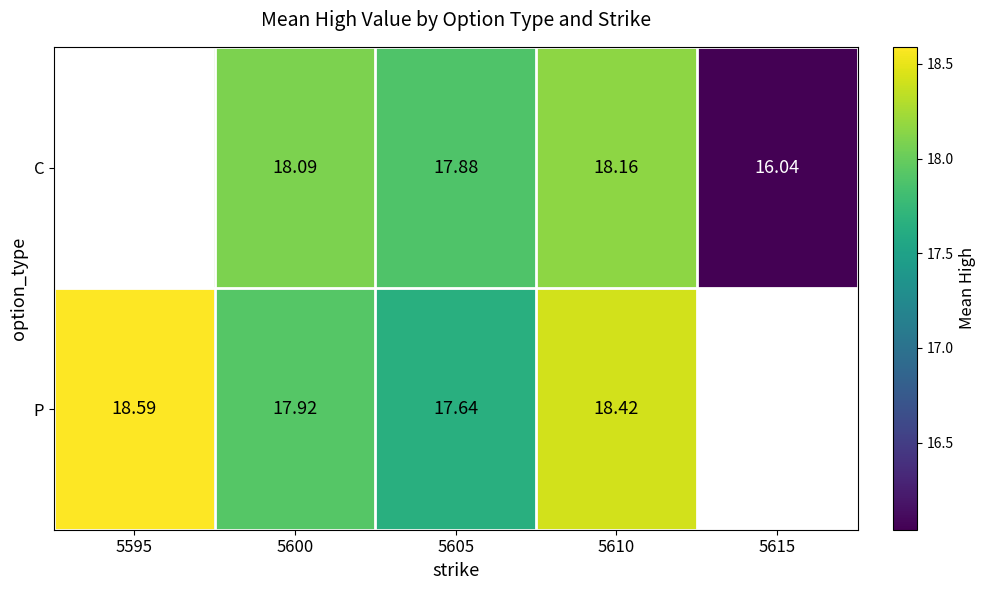

The value of C at 5605 is 11.0. True or false?

False